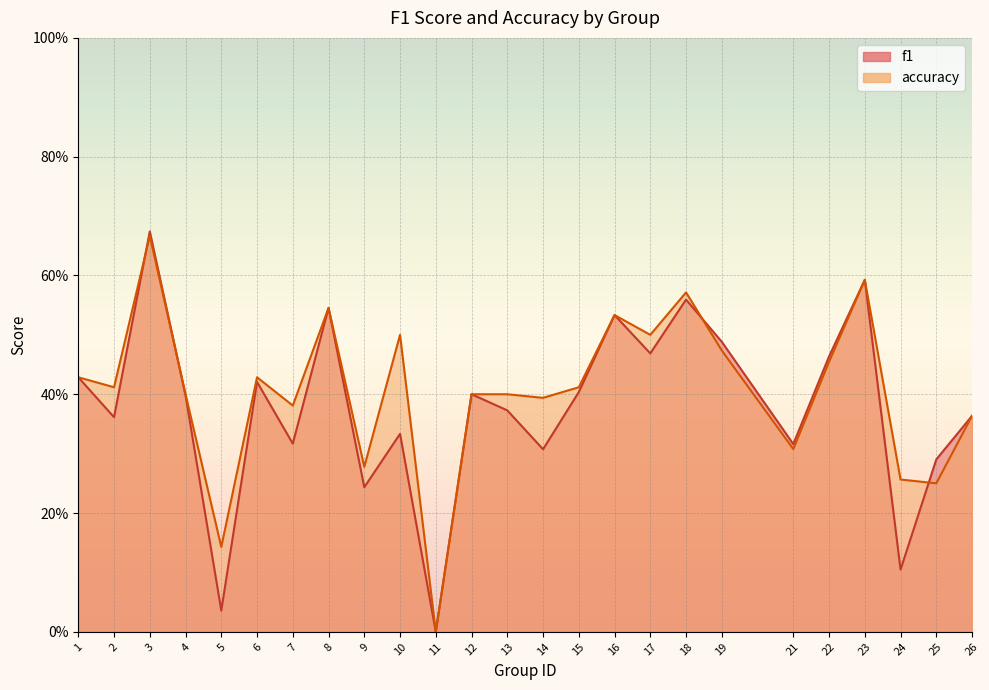

What is the greatest value displayed?

0.7